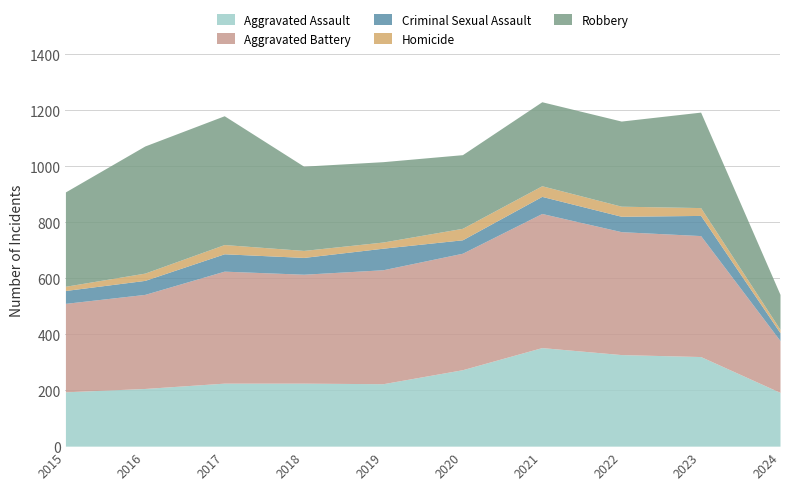

In Criminal Sexual Assault, how many points are higher than both neighbors (excluding endpoints)?

4